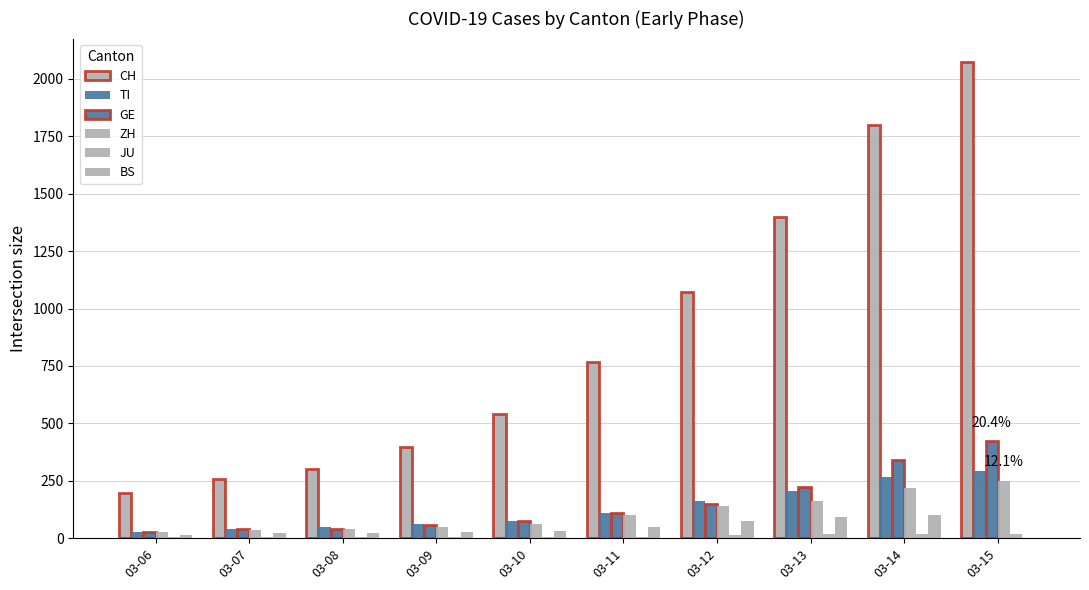

How many series are shown in this chart?

6